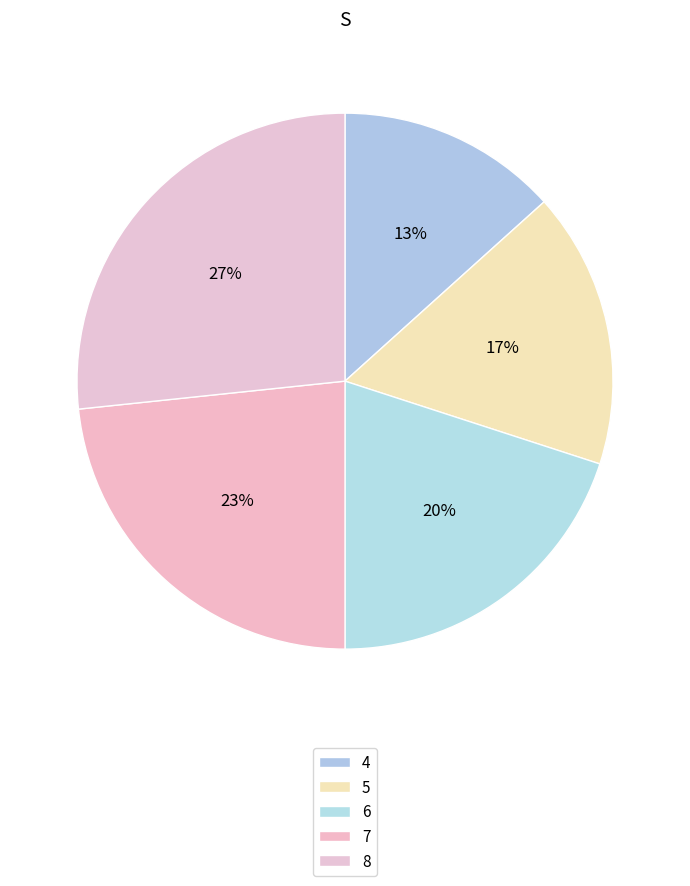

How many segments does this pie chart have?

5